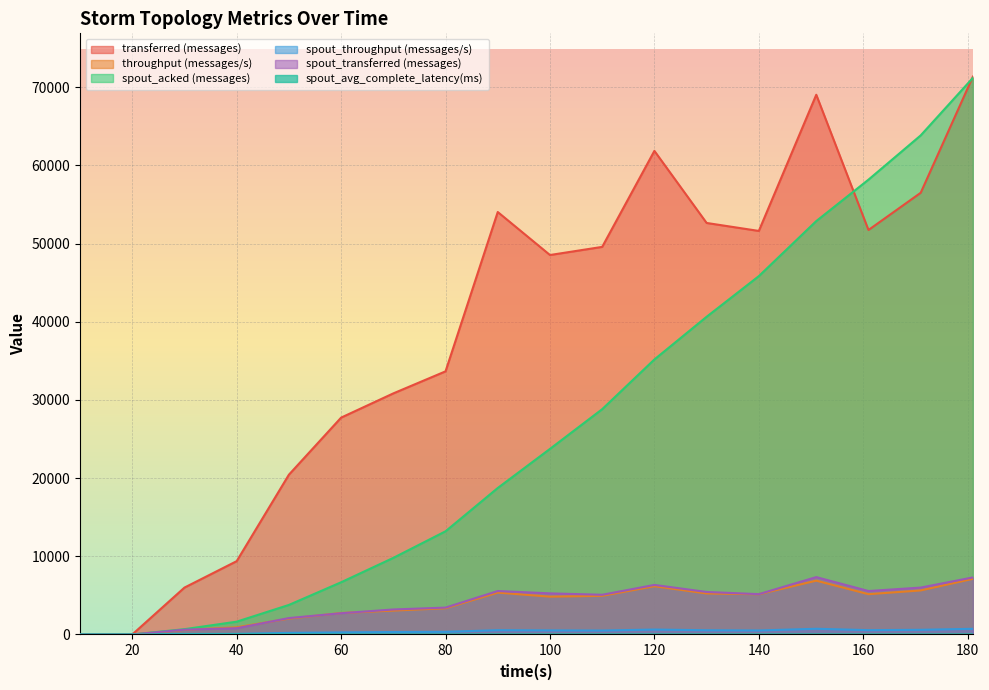

Rank the series by their maximum value, from lowest to highest.

spout_avg_complete_latency(ms), spout_throughput (messages/s), throughput (messages/s), spout_transferred (messages), spout_acked (messages), transferred (messages)